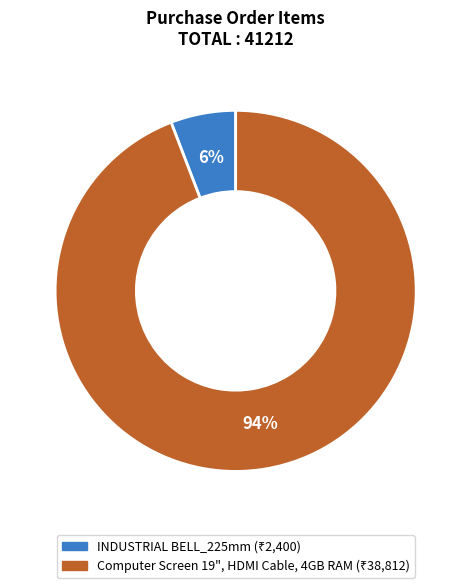

To the nearest percent, what portion does Computer Screen 19", HDMI Cable, 4GB RAM represent?

94%